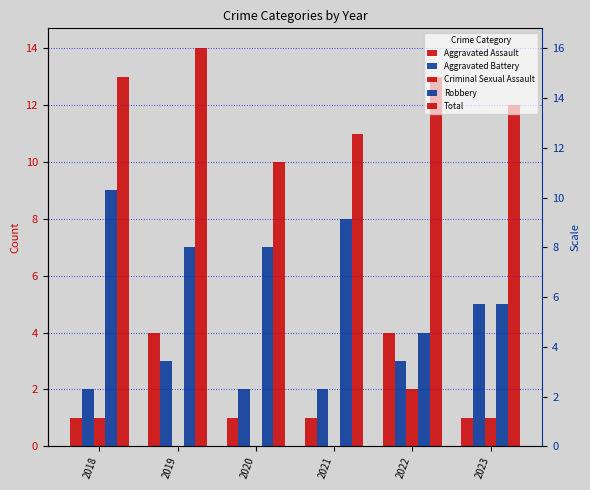

What is the difference between the highest and lowest values at 2019?

14